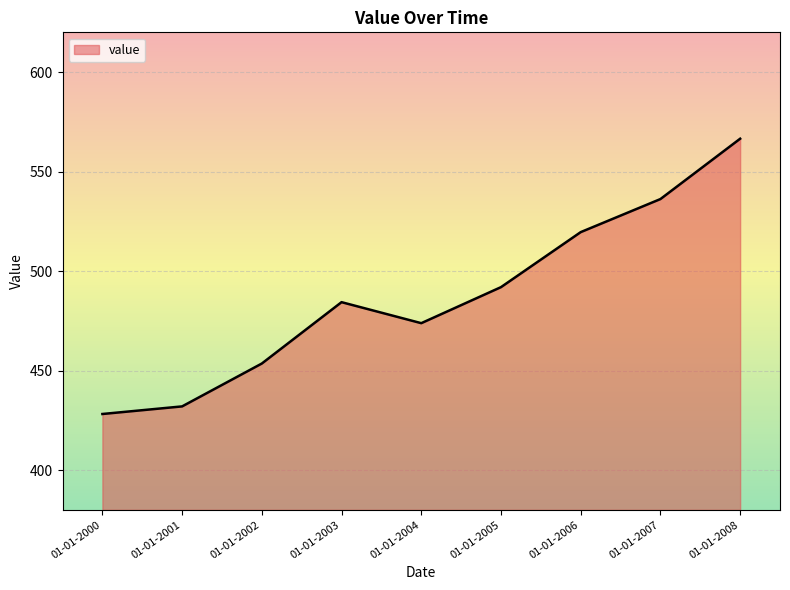

Where is the data nearest to the value 497?

01-01-2005